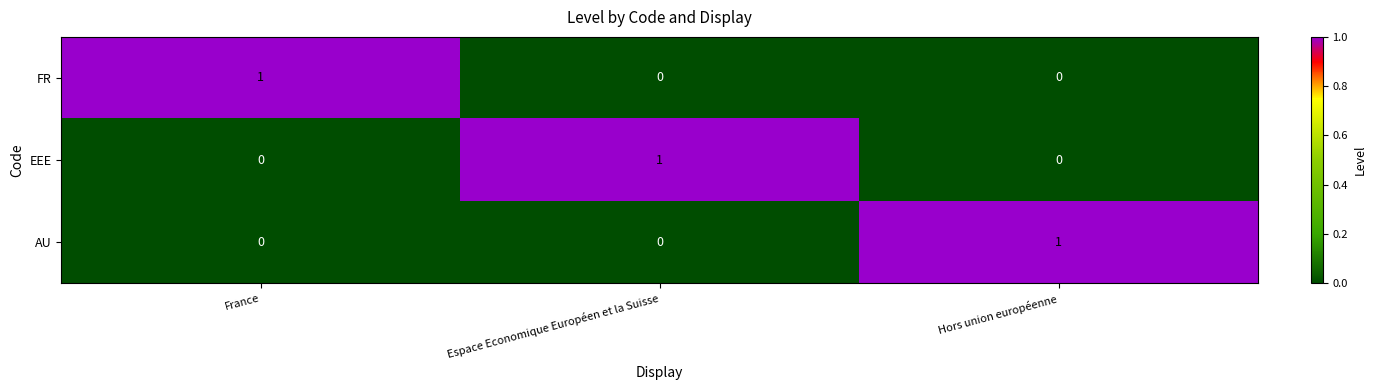

At how many categories does at least one series exceed 0?

3